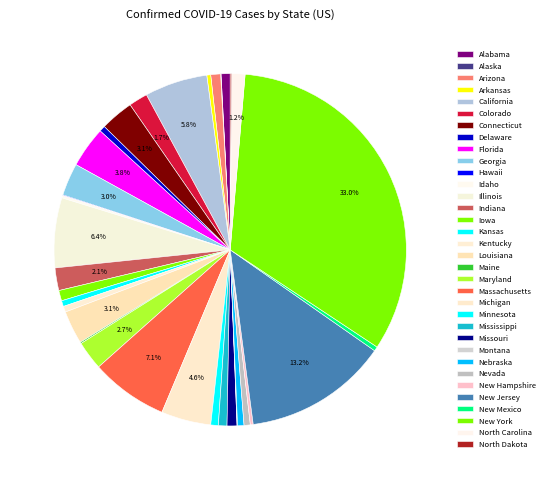

To the nearest percent, what is the average slice percentage?

3%